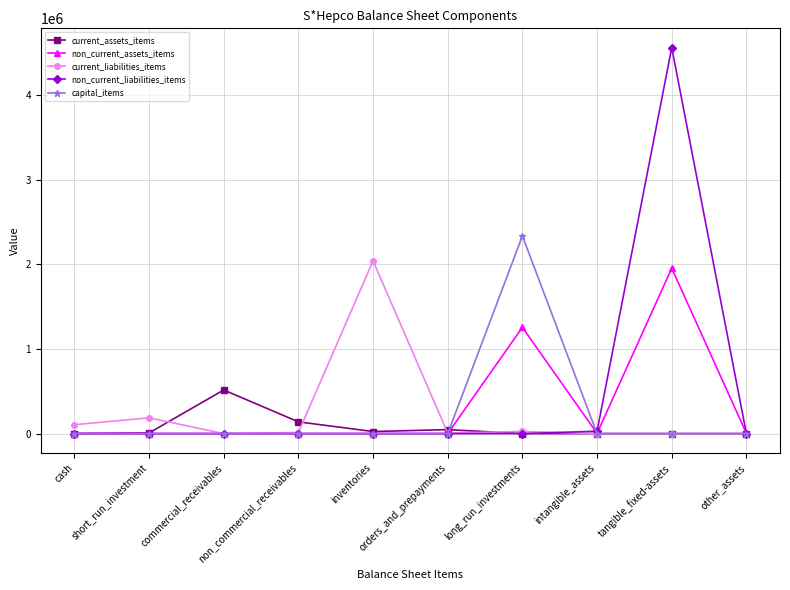

What is the difference between the second highest and minimum values in the non_current_assets_items series?

1255461